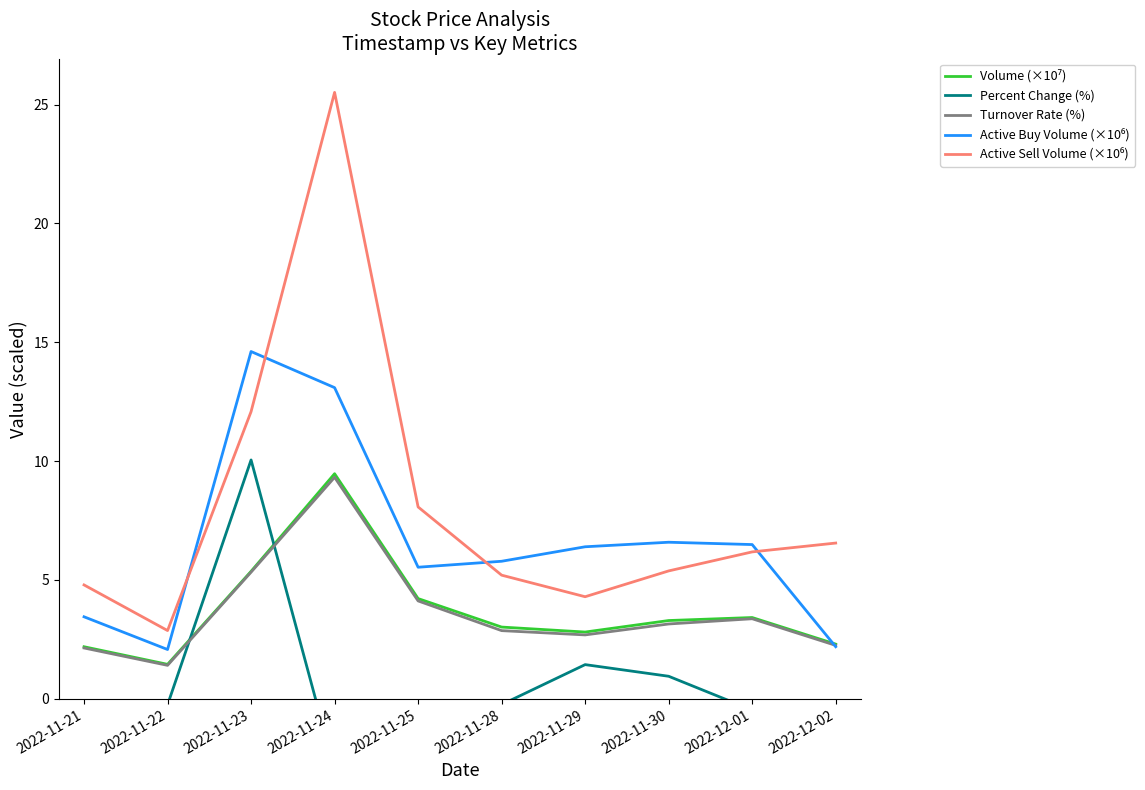

True or false: Turnover Rate (%) has more than 2 interior local peaks.

False